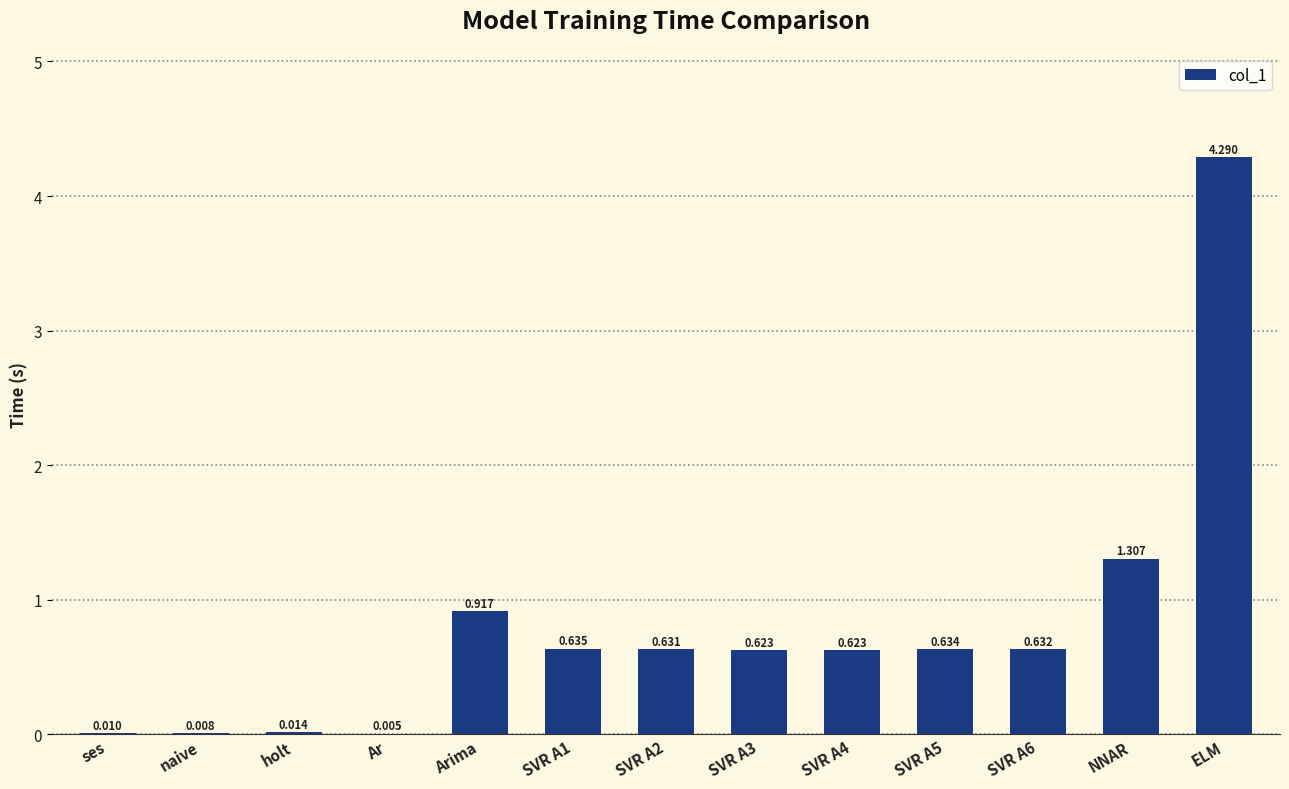

Are the bars horizontal?

No